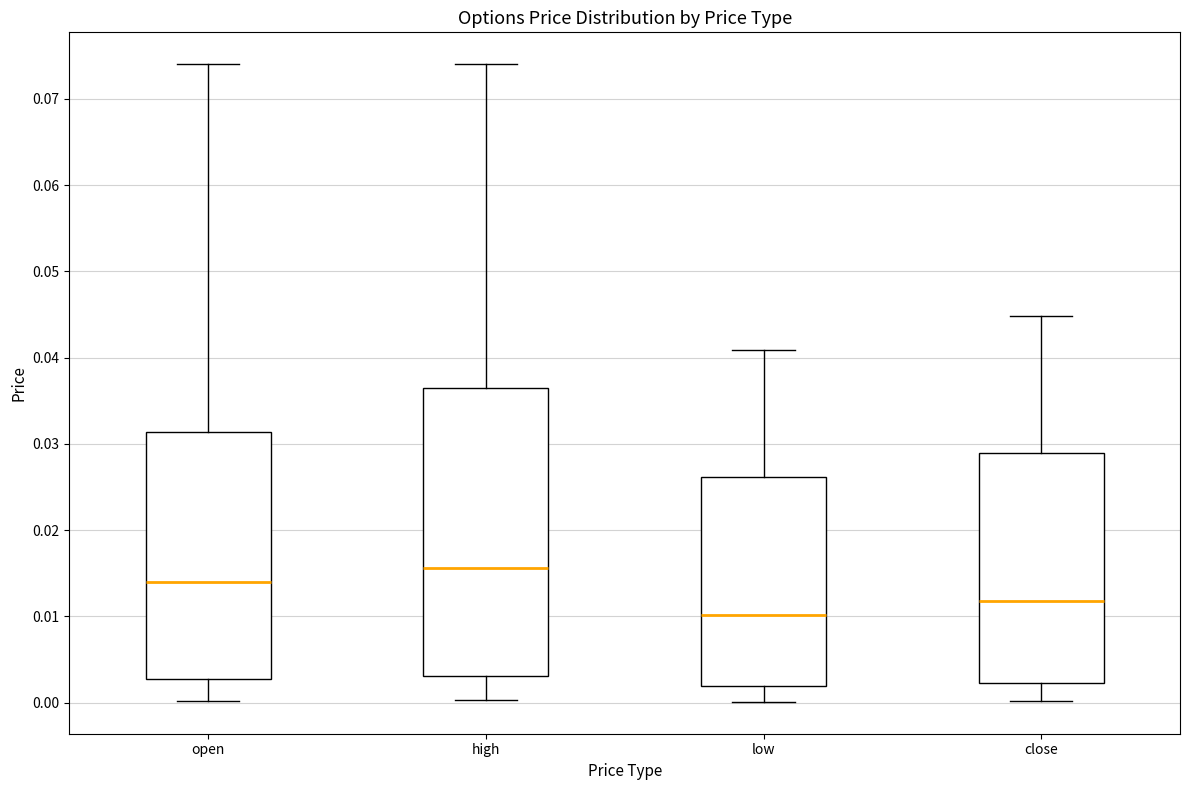

Reading left to right, transcribe this box plot: for each box, give where its median line is, the range the box spans, and where its two whiskers end, as read against the y-axis. The values are not printed on the chart, so give them approximately, as read against the axis.

open: median 0.014, box 0.003 to 0.031, whiskers 0.000 to 0.074
high: median 0.016, box 0.003 to 0.036, whiskers 0.000 to 0.074
low: median 0.010, box 0.002 to 0.026, whiskers 0.000 to 0.041
close: median 0.012, box 0.002 to 0.029, whiskers 0.000 to 0.045